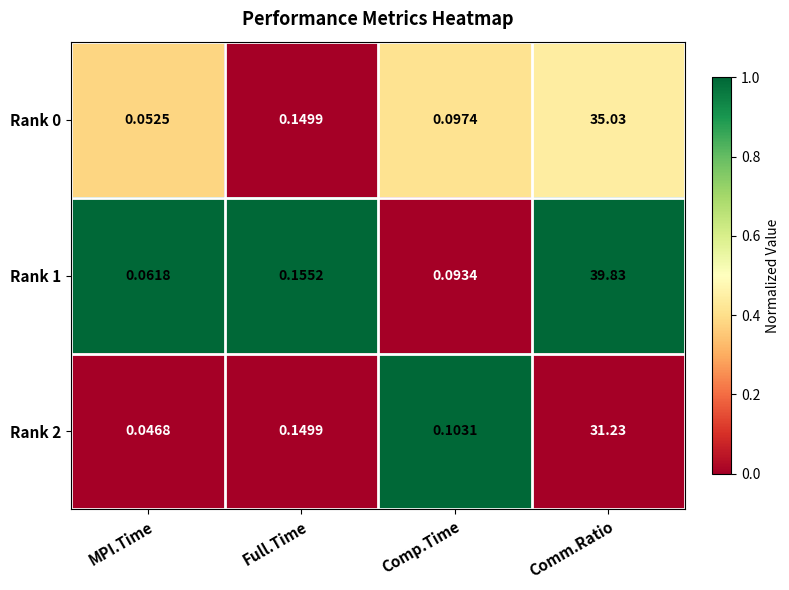

Which category has the highest value in the Rank 0 series?

Comm.Ratio